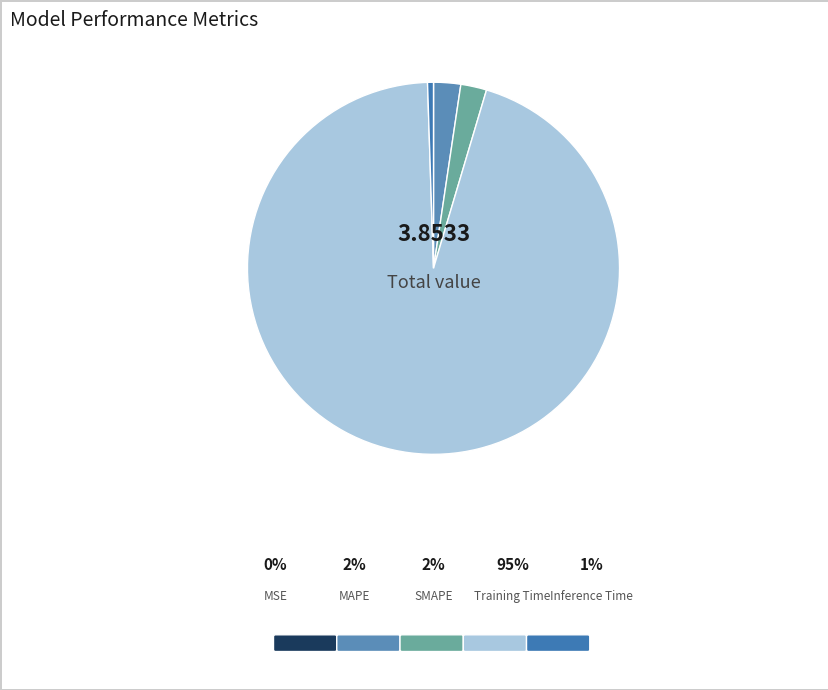

Which category accounts for the majority?

Training Time